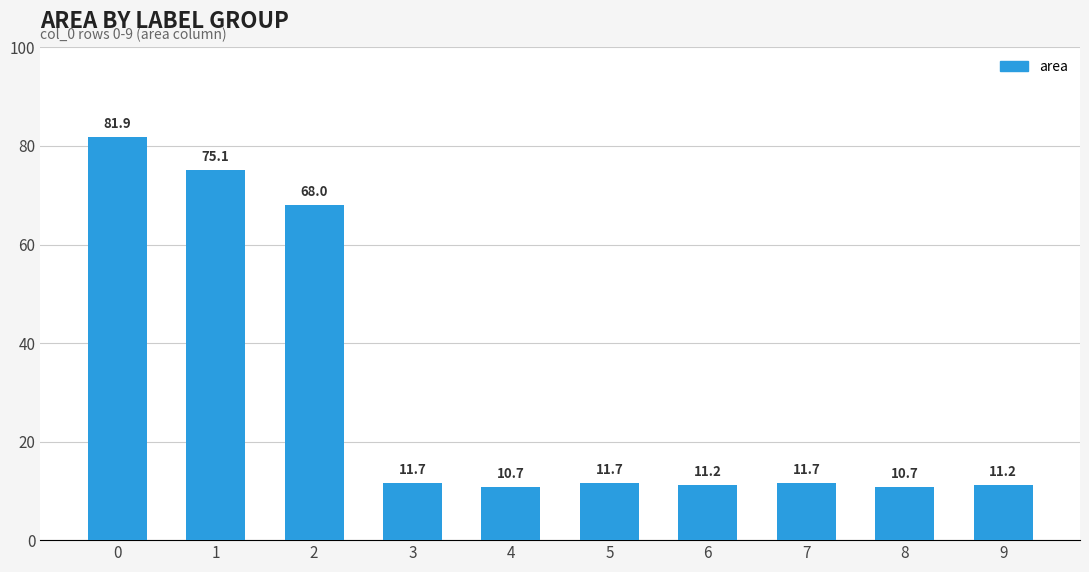

Reading left to right, what are all the values shown in this chart?

81.9	75.1	68.0	11.7	10.7	11.7	11.2	11.7	10.7	11.2